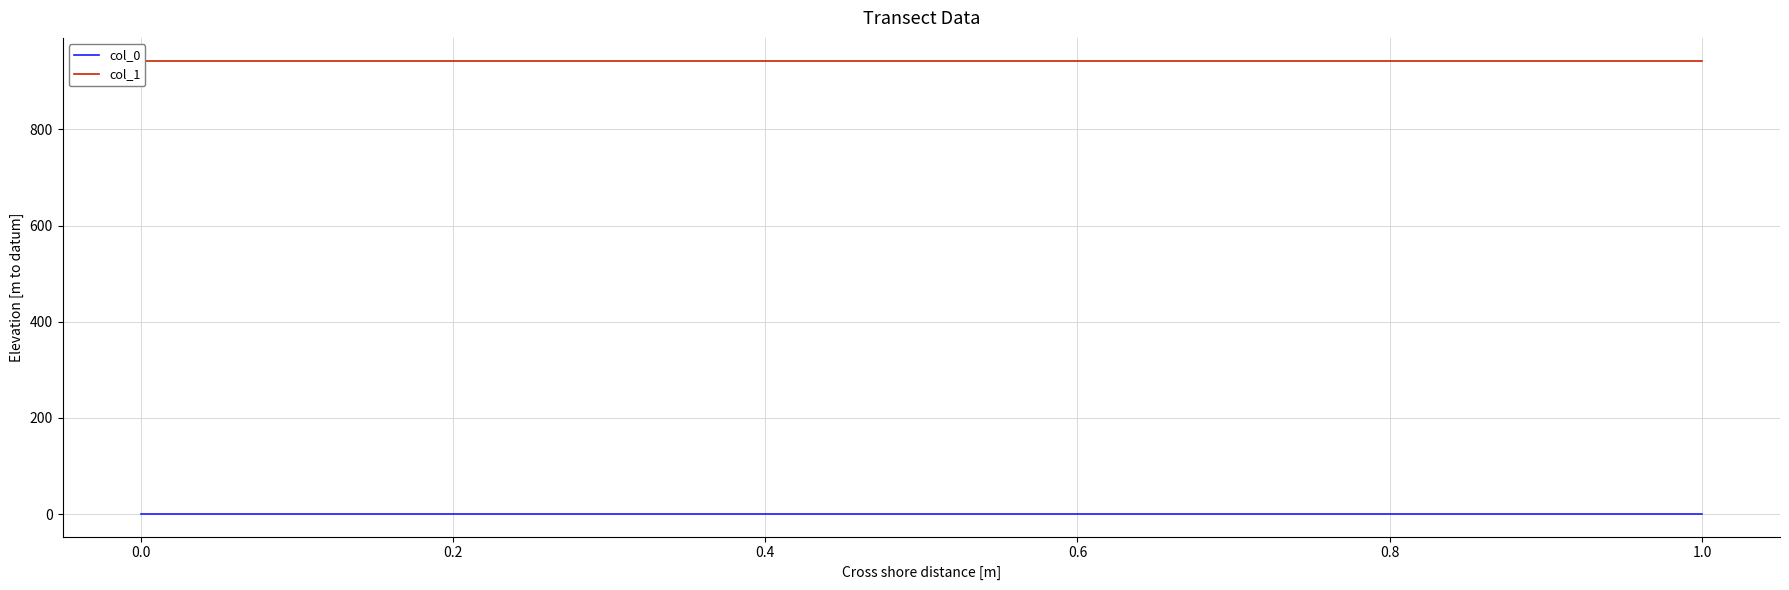

Reading left to right, extract all data points from this chart.

col_0: 0.2	0.2	0.2	0.2	0.2	0.2	0.2	0.2	0.2
col_1: 943.2	943.2	943.2	943.2	943.2	943.2	943.2	943.2	943.2